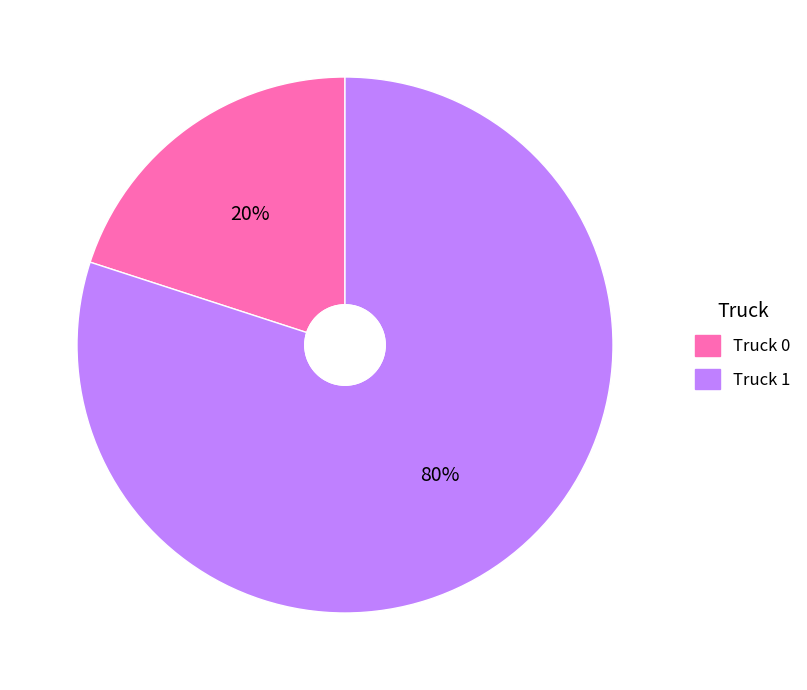

How many segments does this pie chart have?

2